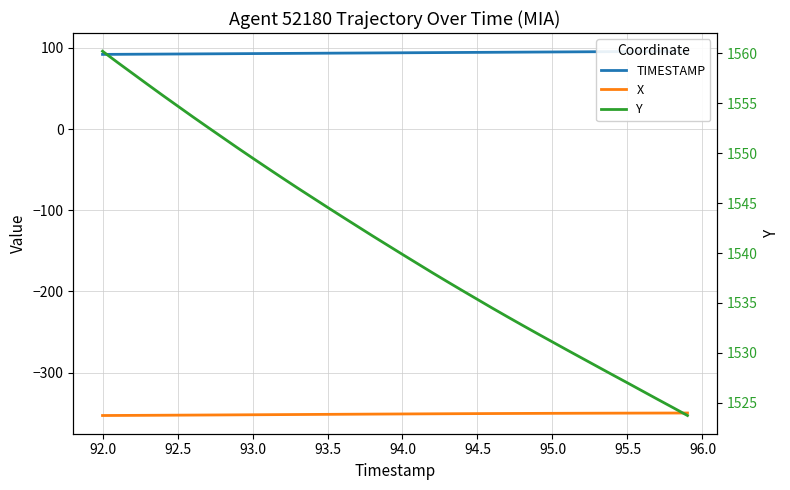

Is the value of Y at 92.0 greater than the value of X at 17?

Yes